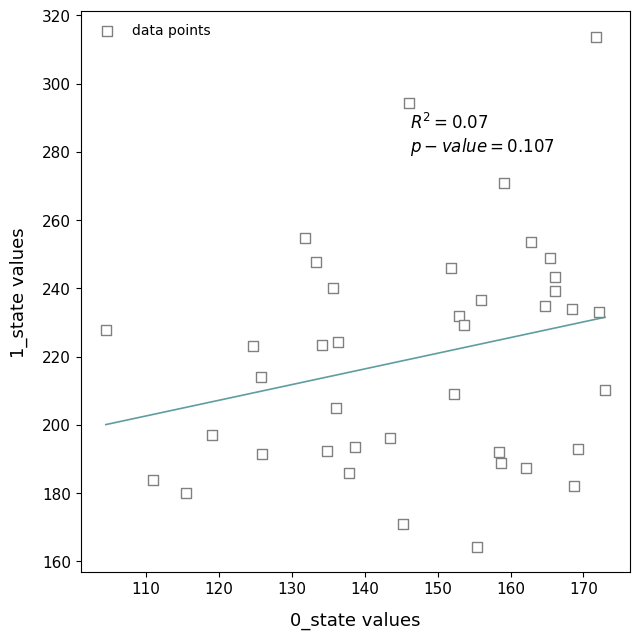

What is the range of X values (max minus min)?

68.5